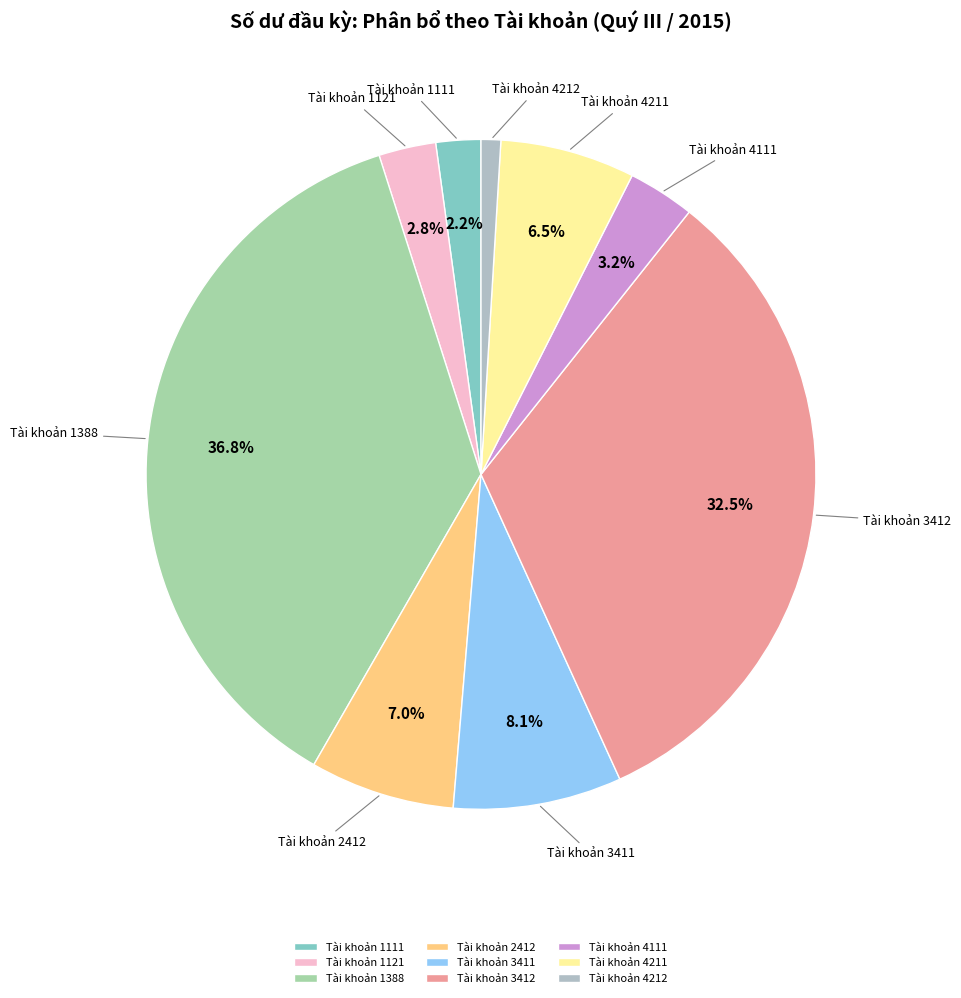

How many slices are in this pie chart?

9